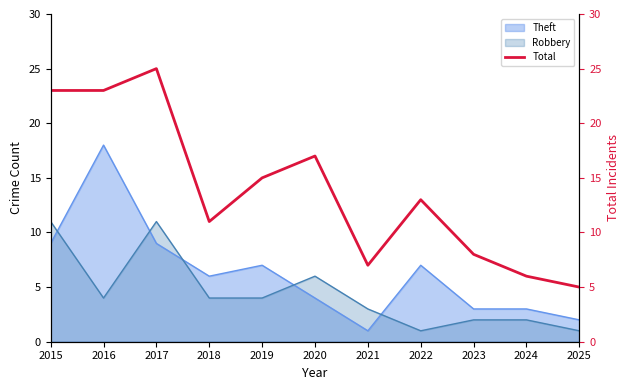

Rank the categories by value from highest to lowest.

2017, 2015, 2016, 2020, 2019, 2022, 2018, 2023, 2021, 2024, 2025